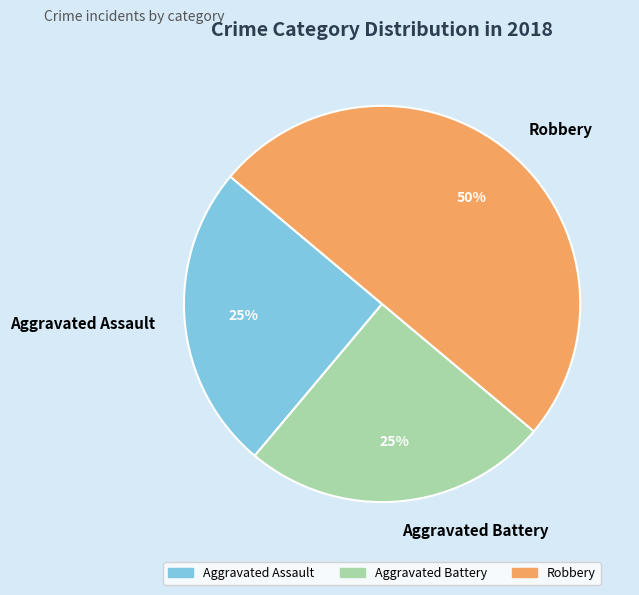

The Aggravated Battery slice represents 12% of the pie. True or false?

False